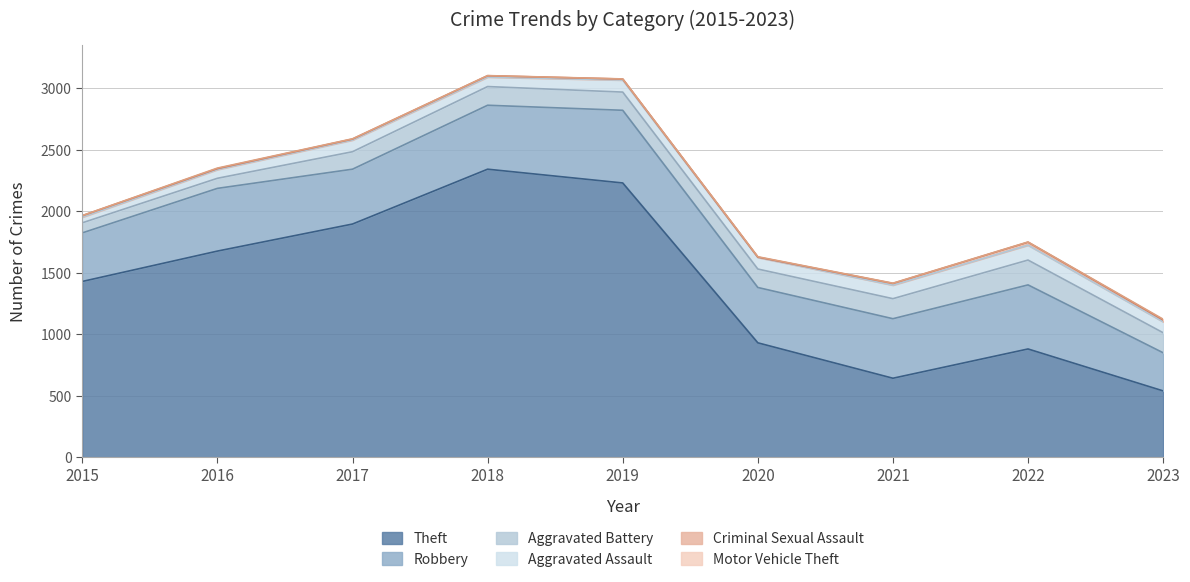

At which category is the sum across all series the highest?

2018